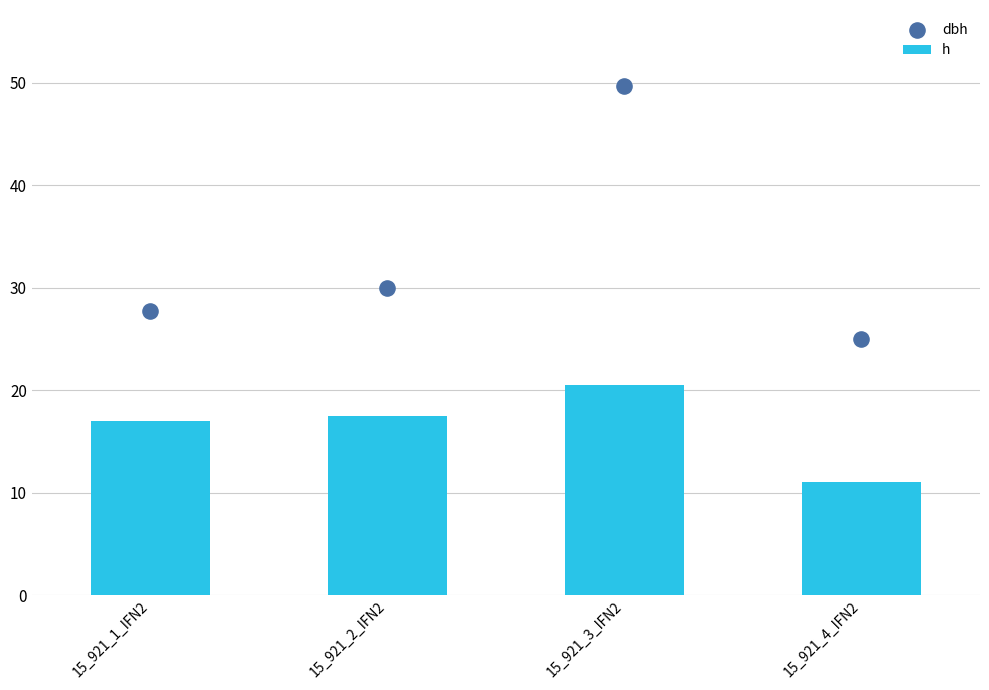

Is the value of dbh at 15_921_2_IFN2 greater than the value of h at 15_921_4_IFN2?

Yes